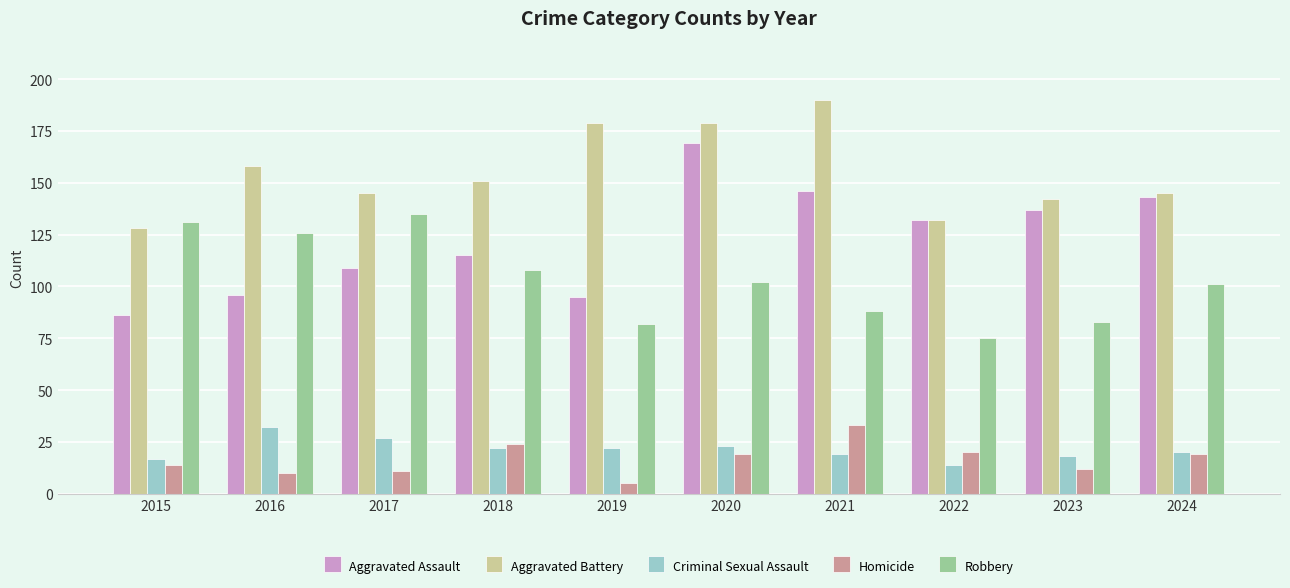

At which category is the sum across all series the highest?

2020